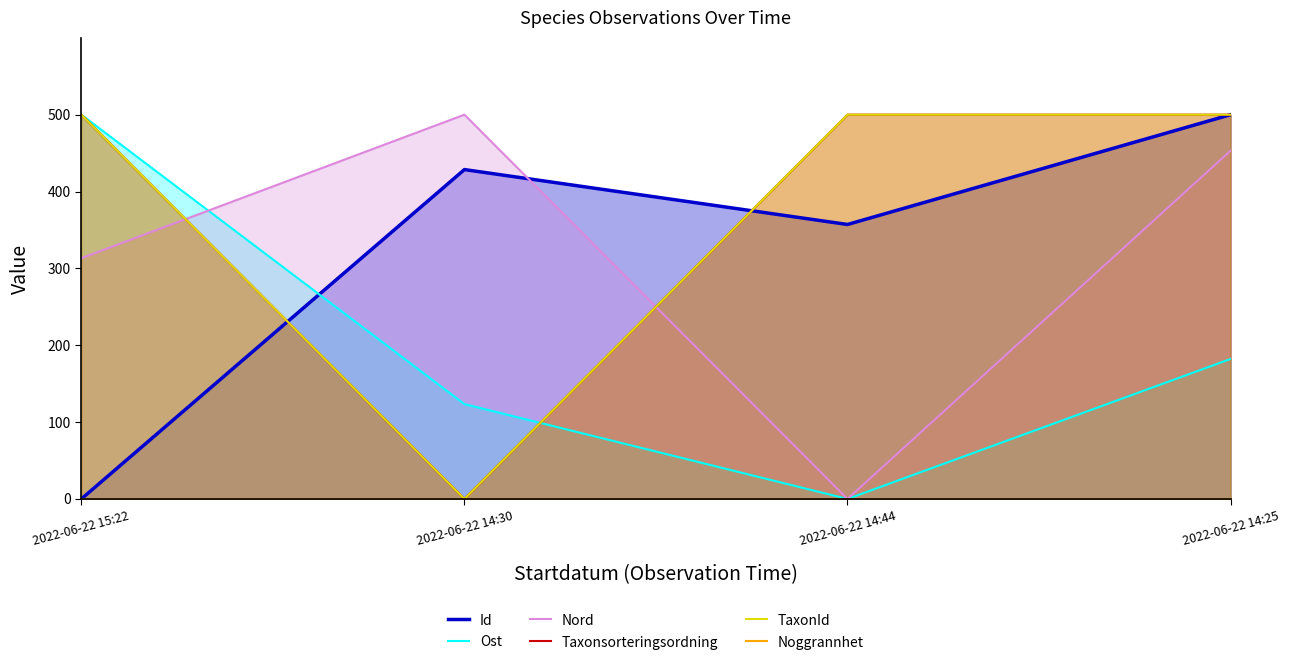

After their last crossing, which series has the higher values: Ost or TaxonId?

TaxonId